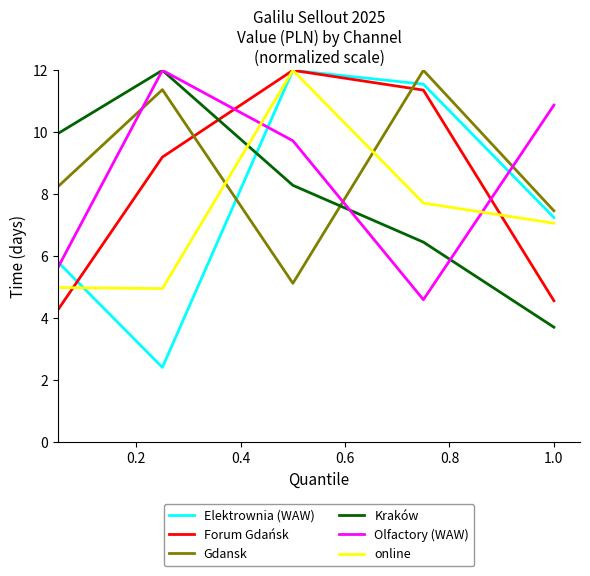

What is the highest value of the Elektrownia (WAW) series?

12.0